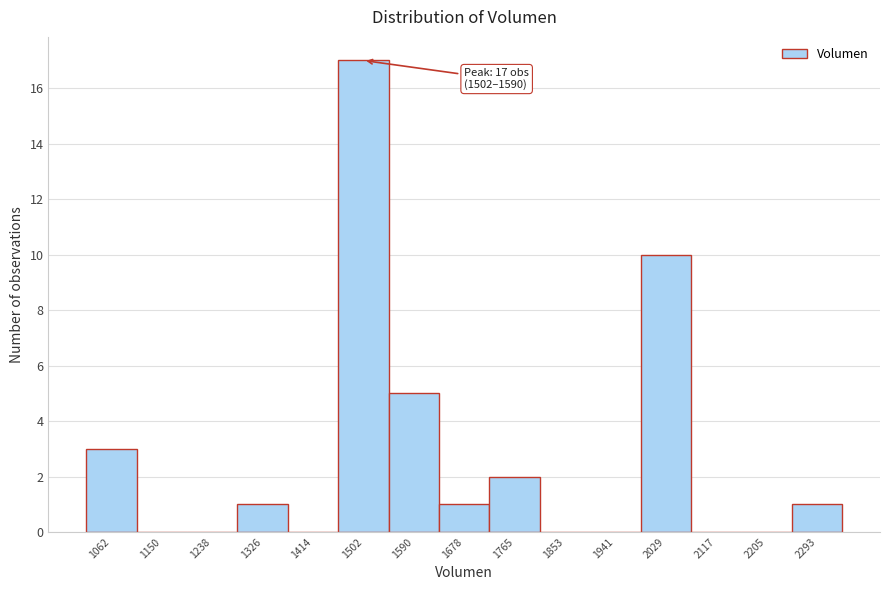

Reading right to left, transcribe all the data shown in this chart.

2293=1	2205=0	2117=0	2029=10	1941=0	1853=0	1765=2	1678=1	1590=5	1502=17	1414=0	1326=1	1238=0	1150=0	1062=3